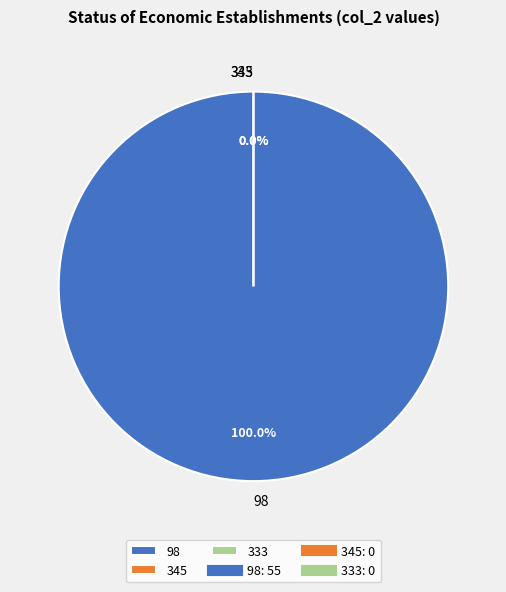

To the nearest percent, what is the average slice percentage?

33%